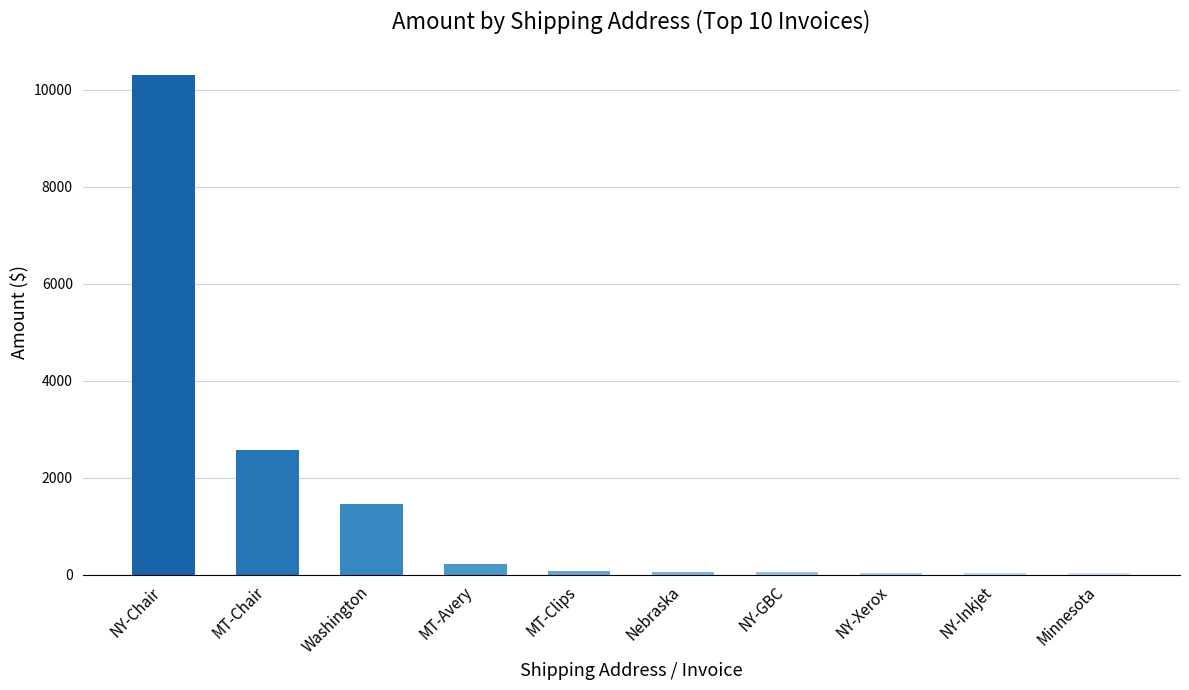

What is the sum of all values?

14814.8